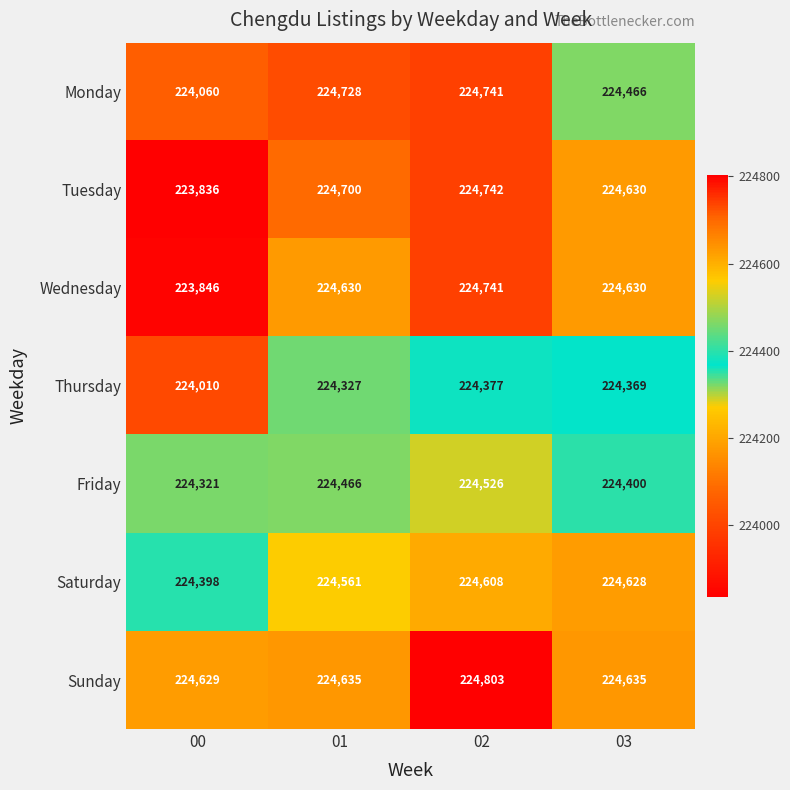

Where is Monday nearest to the value 224400?

03